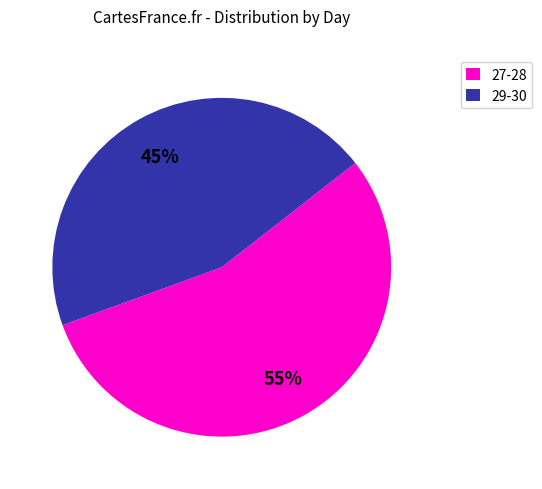

Which category has the biggest portion of the pie?

27-28